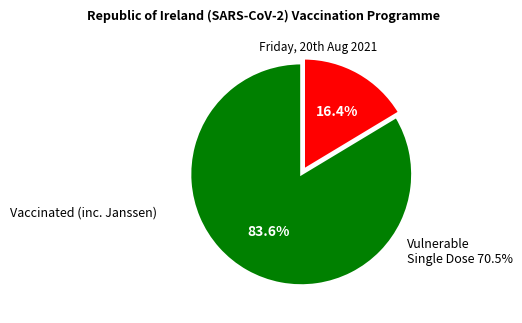

Is there a majority slice in this chart?

Yes